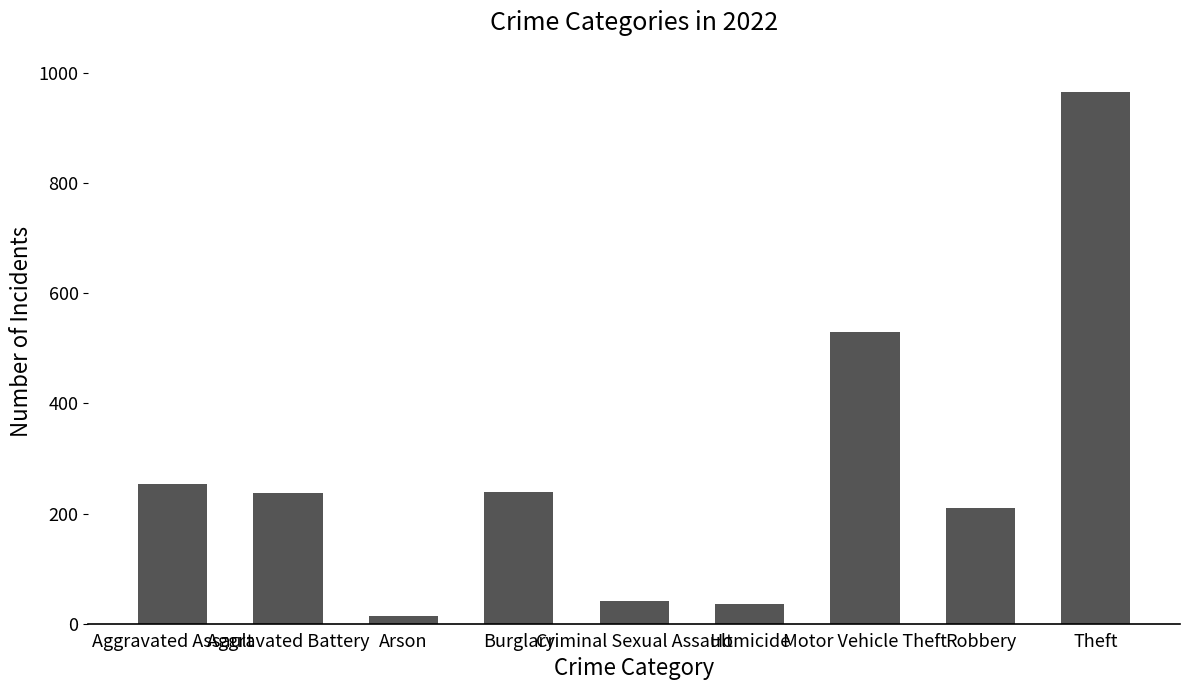

Count the number of categories in the chart.

9